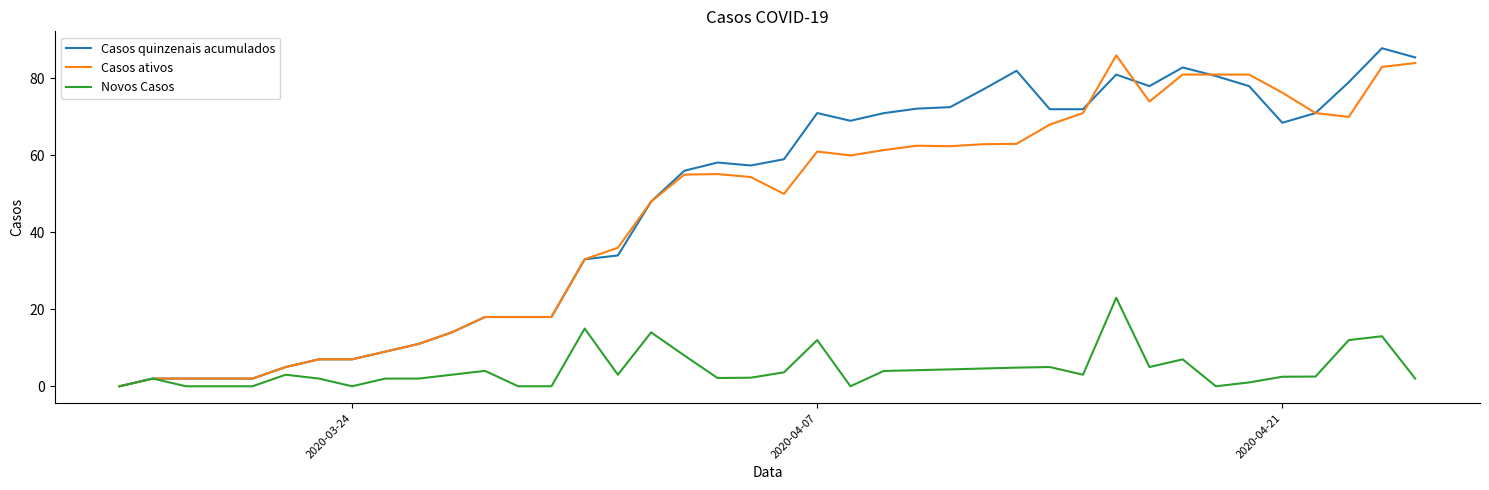

True or false: Casos quinzenais acumulados and Novos Casos cross at least once.

False